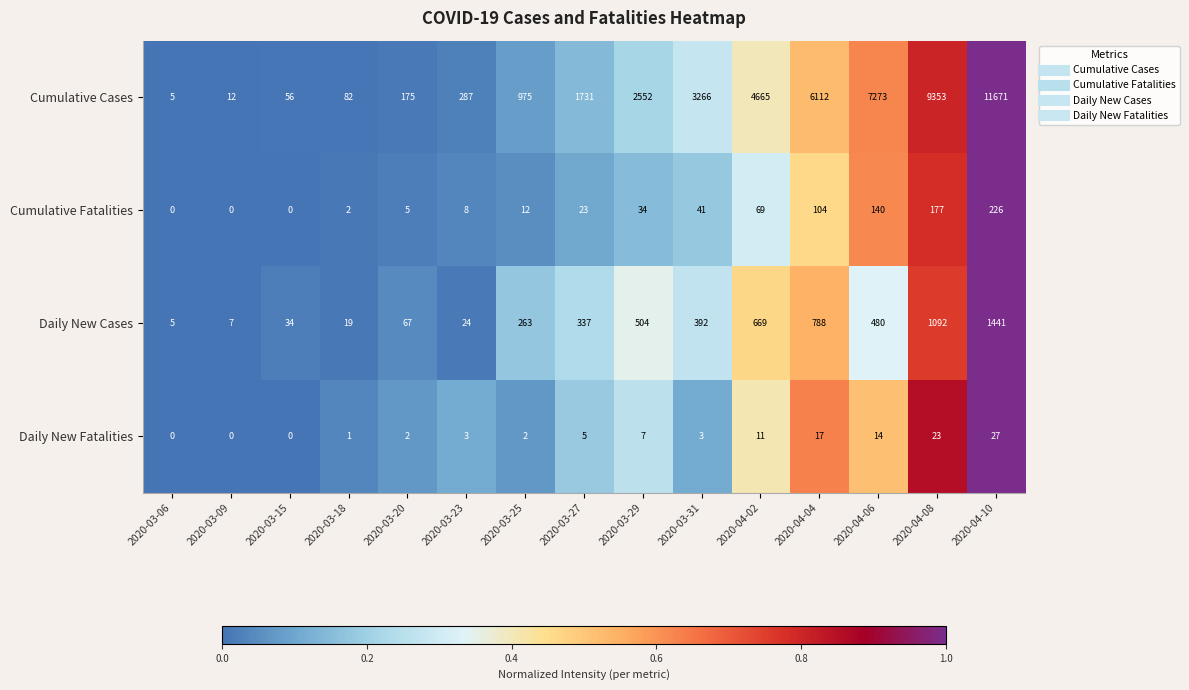

What is the greatest value displayed?

11671